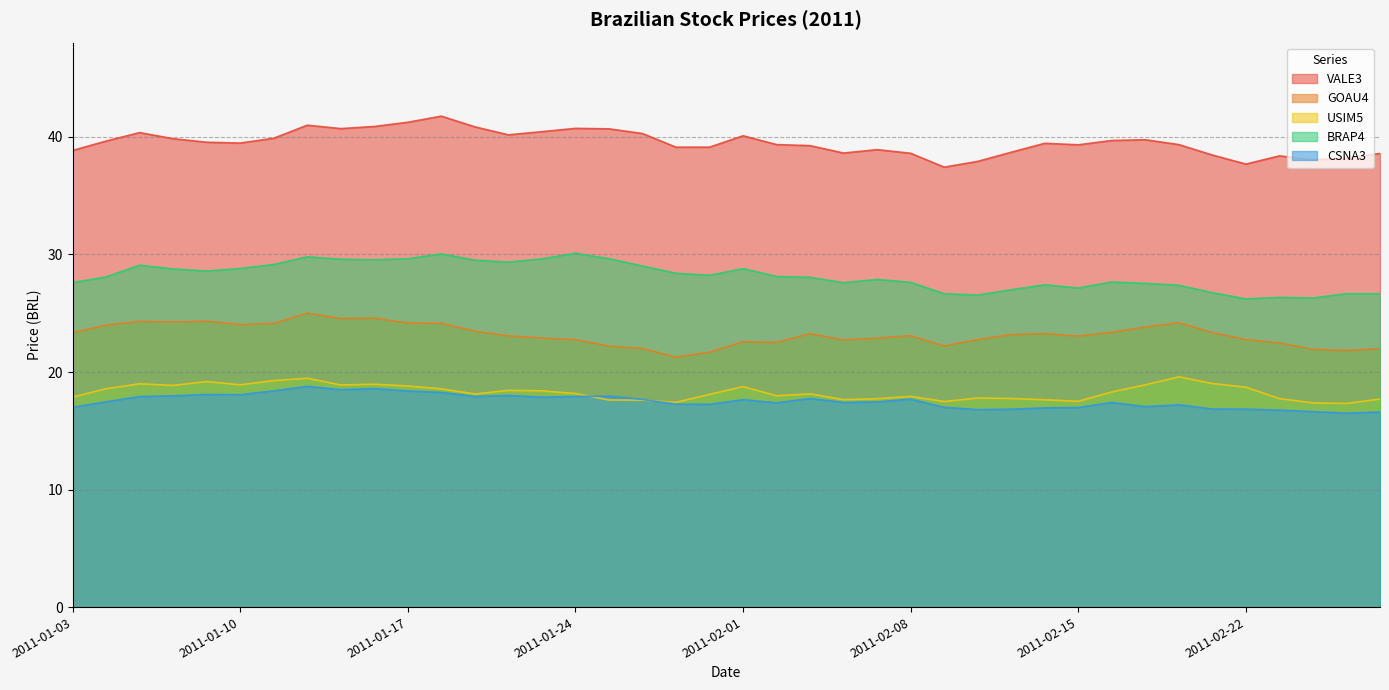

Between 2011-02-01 and 2011-01-11, which is larger?

2011-02-01